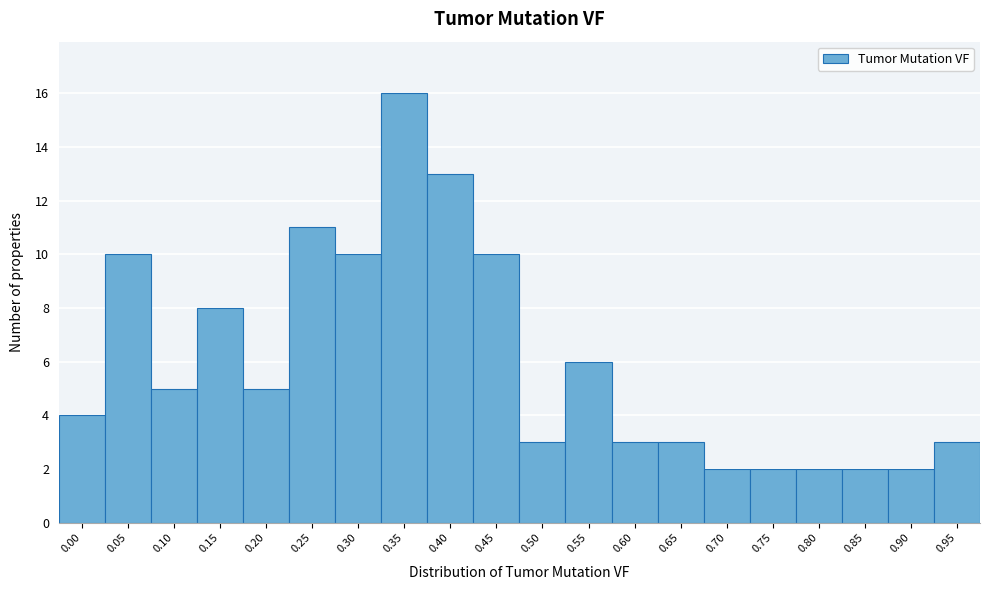

Reading left to right, list all the values displayed in this chart.

0.00=4	0.05=10	0.10=5	0.15=8	0.20=5	0.25=11	0.30=10	0.35=16	0.40=13	0.45=10	0.50=3	0.55=6	0.60=3	0.65=3	0.70=2	0.75=2	0.80=2	0.85=2	0.90=2	0.95=3